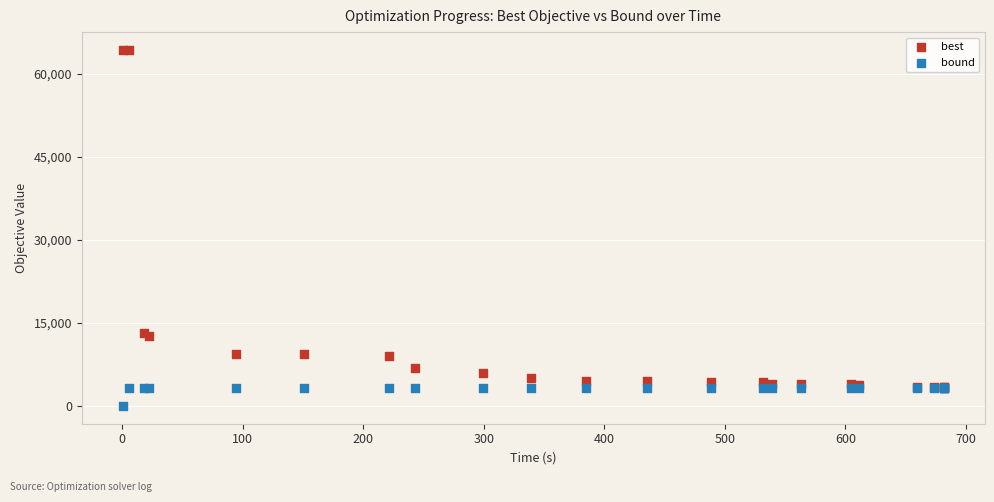

What are all the series names shown in the legend?

best, bound